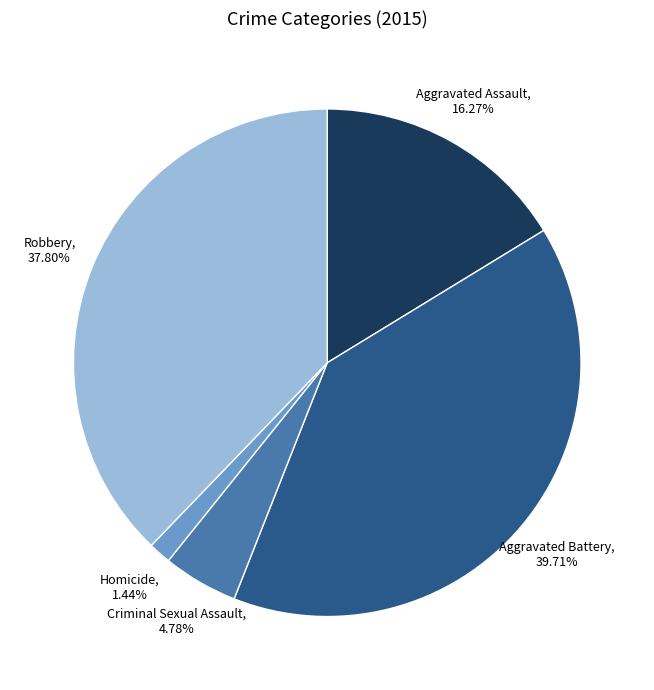

To the nearest percent, what portion does Criminal Sexual Assault represent?

5%